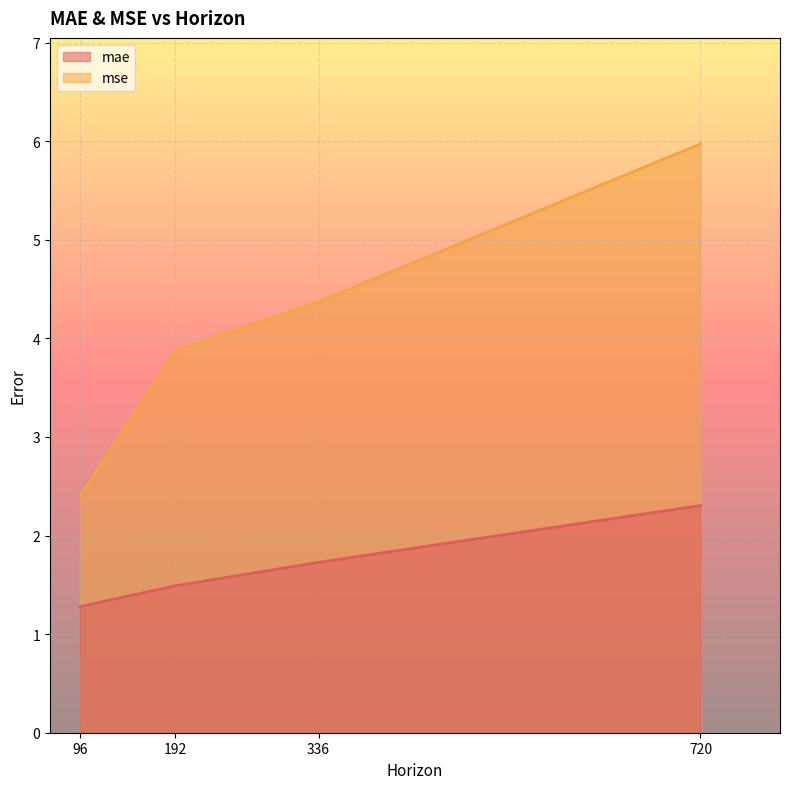

What is the value of the mse point at the 4th from the left?

6.0